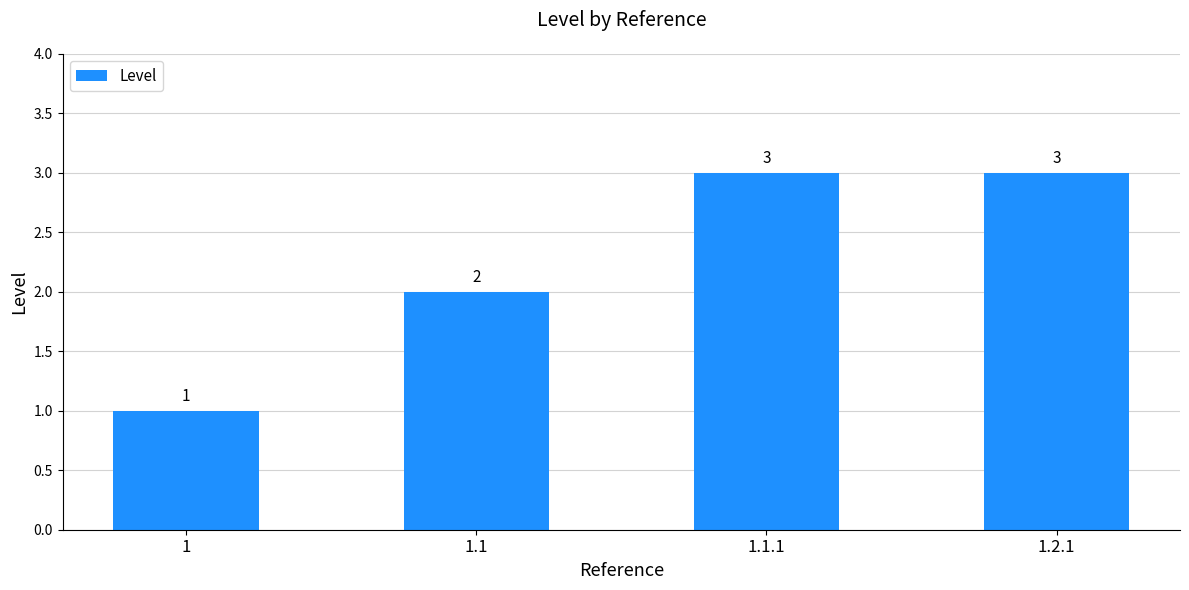

True or false: the data shows 3 at 1.1.1.

True